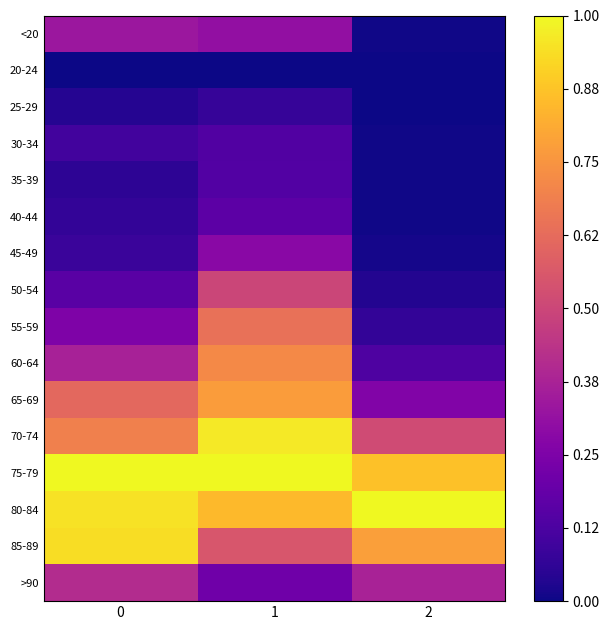

Reading left to right, extract all data points from this chart.

<20: 0=0.3	1=0.3	2=0.0
20-24: 0=0.0	1=0.0	2=0.0
25-29: 0=0.0	1=0.1	2=0.0
30-34: 0=0.1	1=0.1	2=0.0
35-39: 0=0.1	1=0.1	2=0.0
40-44: 0=0.1	1=0.2	2=0.0
45-49: 0=0.1	1=0.3	2=0.0
50-54: 0=0.2	1=0.5	2=0.0
55-59: 0=0.3	1=0.6	2=0.1
60-64: 0=0.4	1=0.7	2=0.1
65-69: 0=0.6	1=0.8	2=0.3
70-74: 0=0.7	1=1.0	2=0.5
75-79: 0=1.0	1=1.0	2=0.9
80-84: 0=0.9	1=0.9	2=1.0
85-89: 0=0.9	1=0.6	2=0.8
>90: 0=0.4	1=0.2	2=0.4